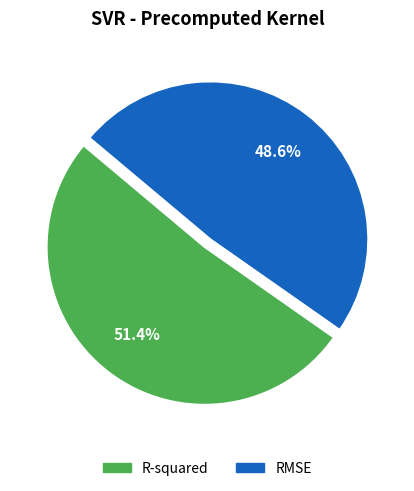

What percentage do R-squared and RMSE together represent?

100.0%